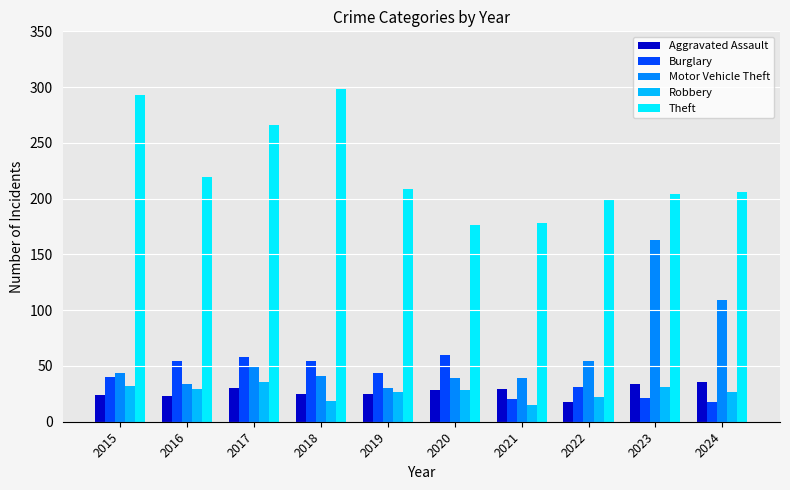

Read the Theft value at 2016, to the nearest 5.

220